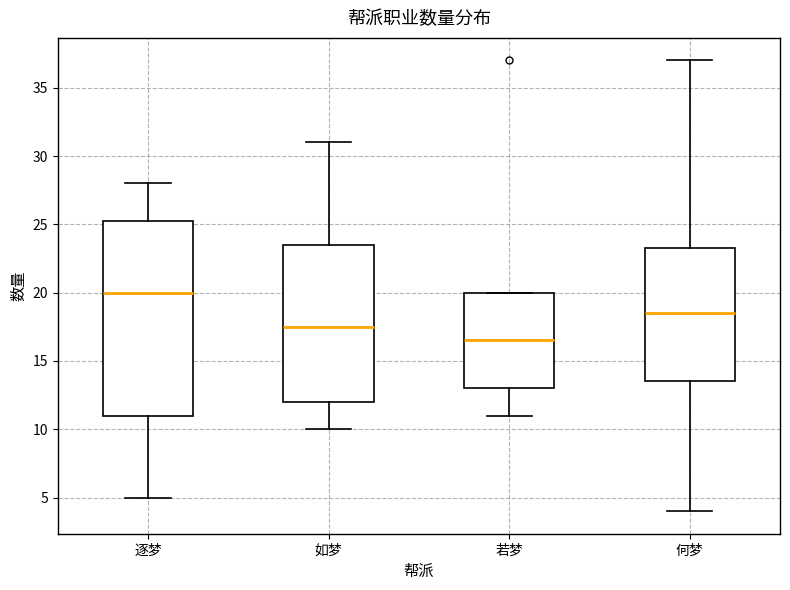

Which box's median line is the highest?

逐梦